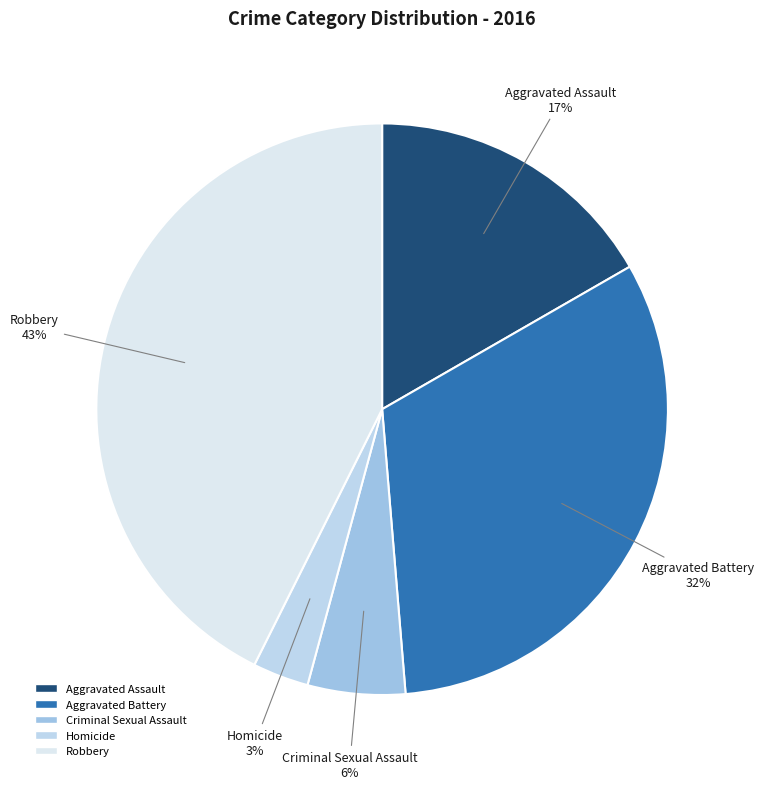

To the nearest percent, what portion does Aggravated Battery represent?

32%